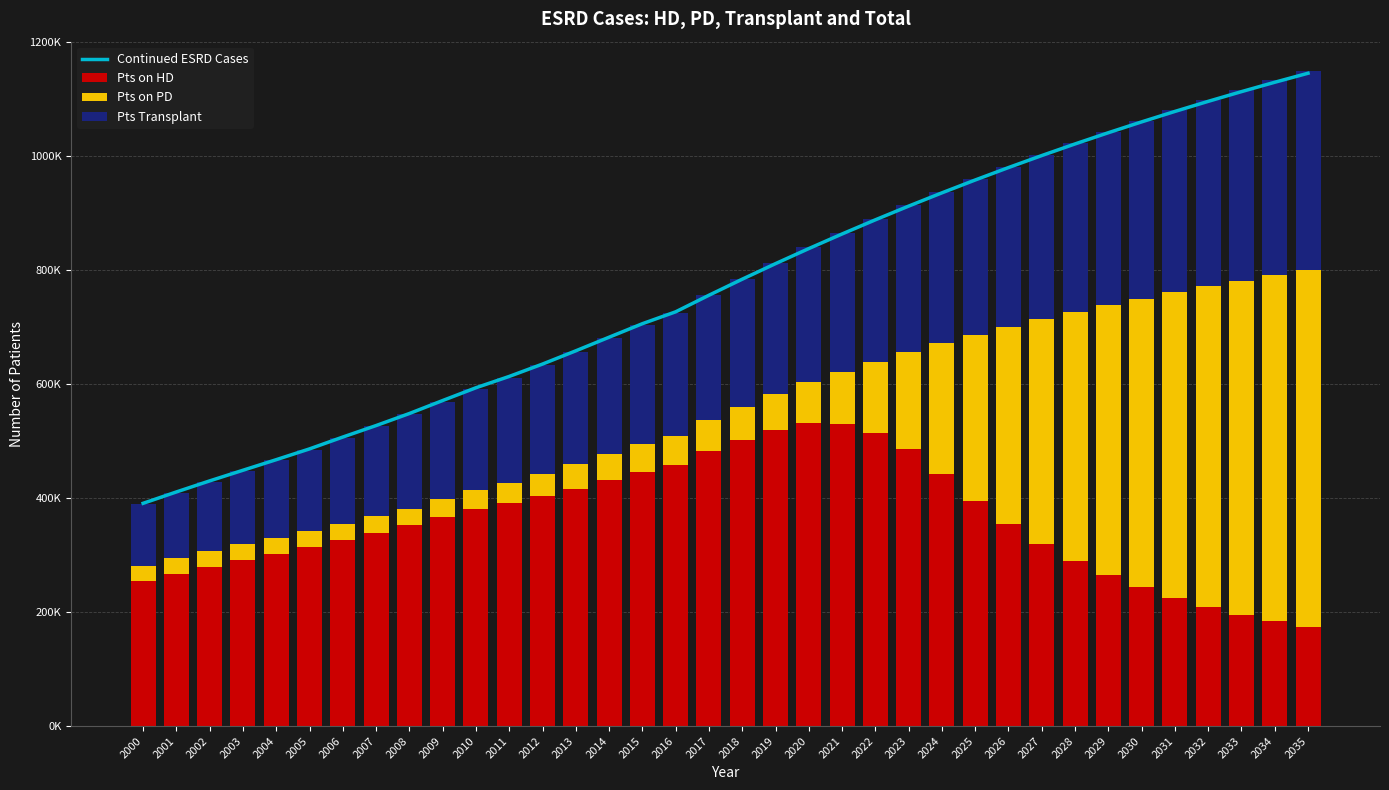

How many series are shown in this chart?

4